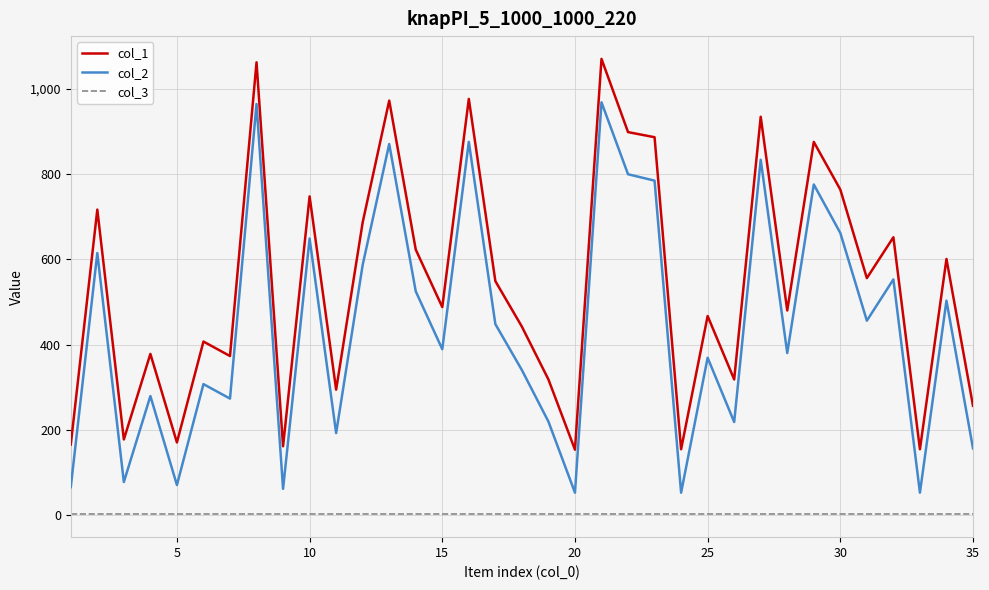

What is the maximum value shown in the chart?

1071